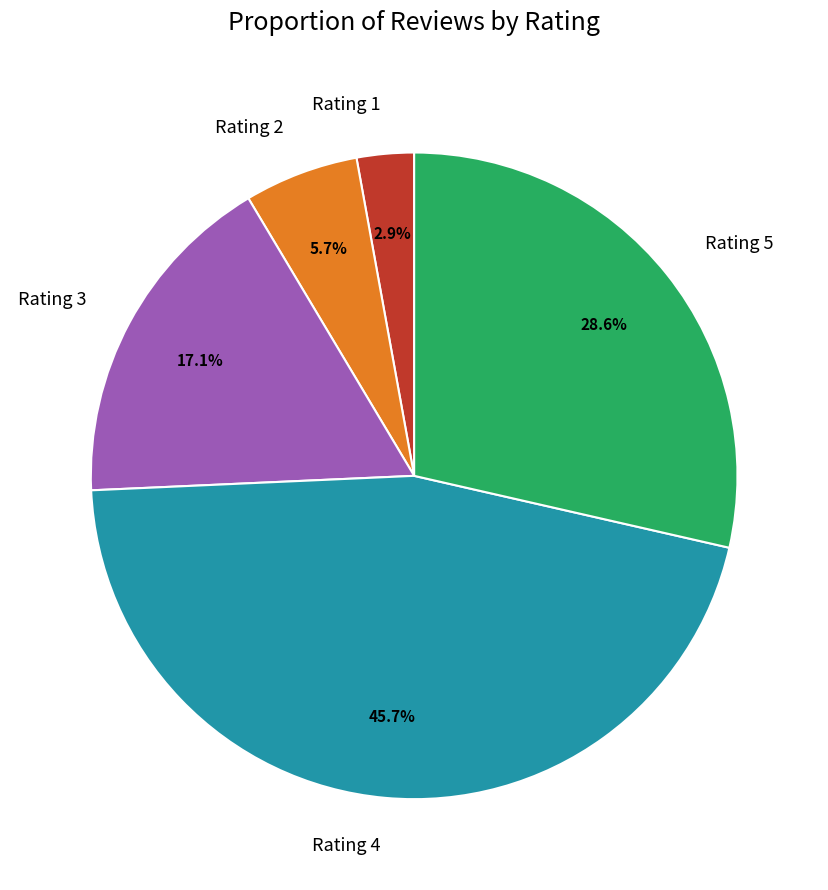

Between Rating 5 and Rating 3, which is larger?

Rating 5